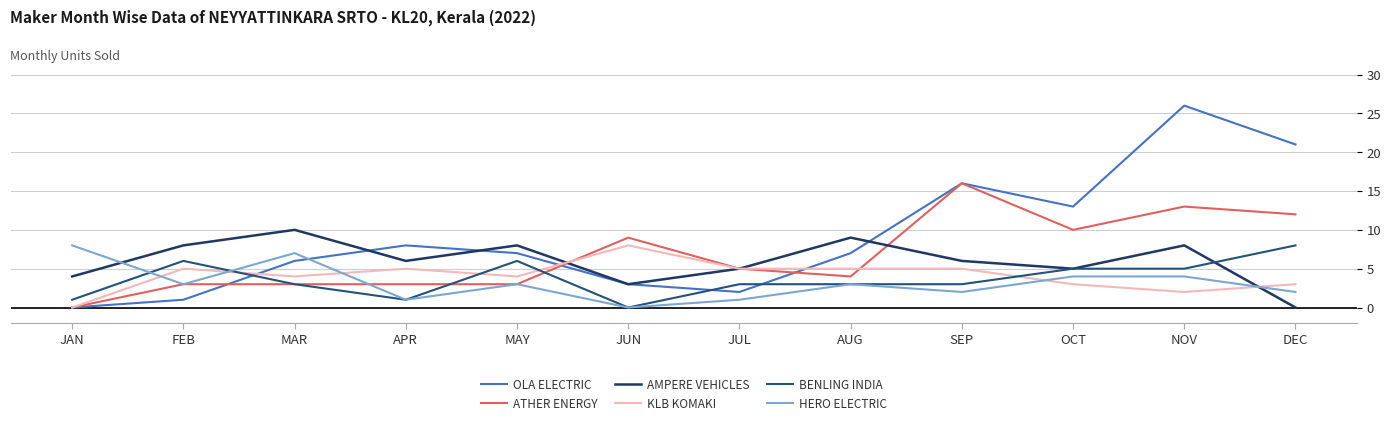

What are all the series names shown in the legend?

OLA ELECTRIC, ATHER ENERGY, AMPERE VEHICLES, KLB KOMAKI, BENLING INDIA, HERO ELECTRIC